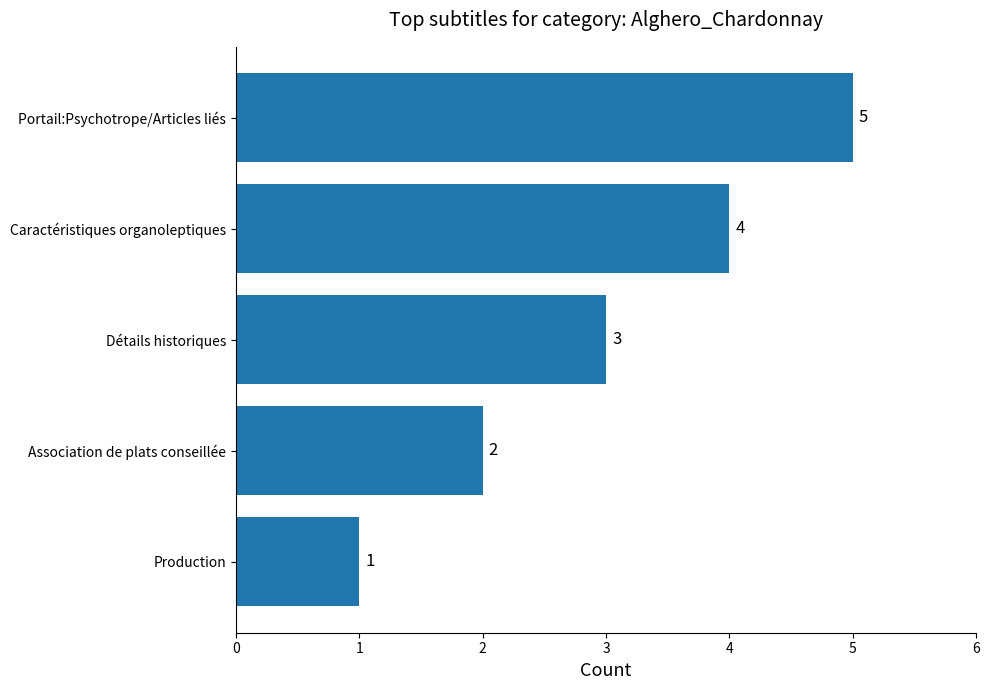

What is the label of the 2nd bar from the top?

Caractéristiques organoleptiques